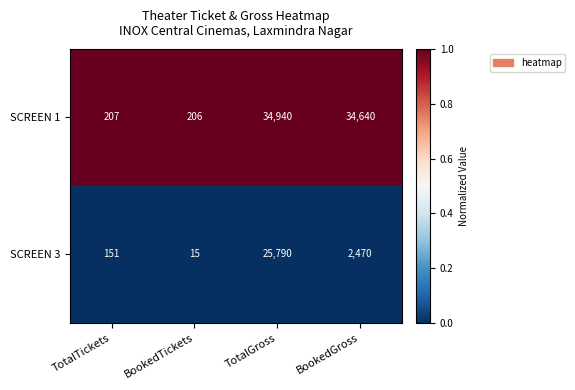

Rank the series by their average value, from lowest to highest.

SCREEN 3, SCREEN 1